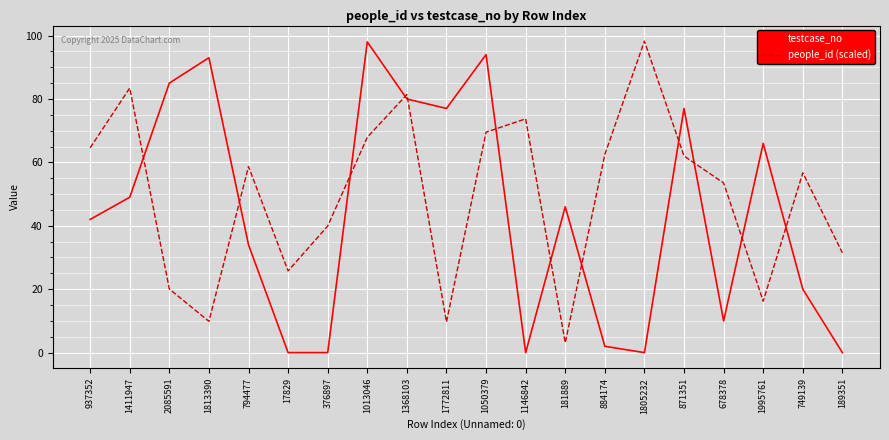

Rank the series at 1050379 from highest to lowest value.

testcase_no, people_id (scaled)